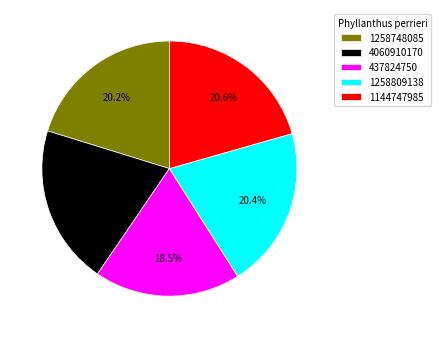

Is there a majority slice in this chart?

No